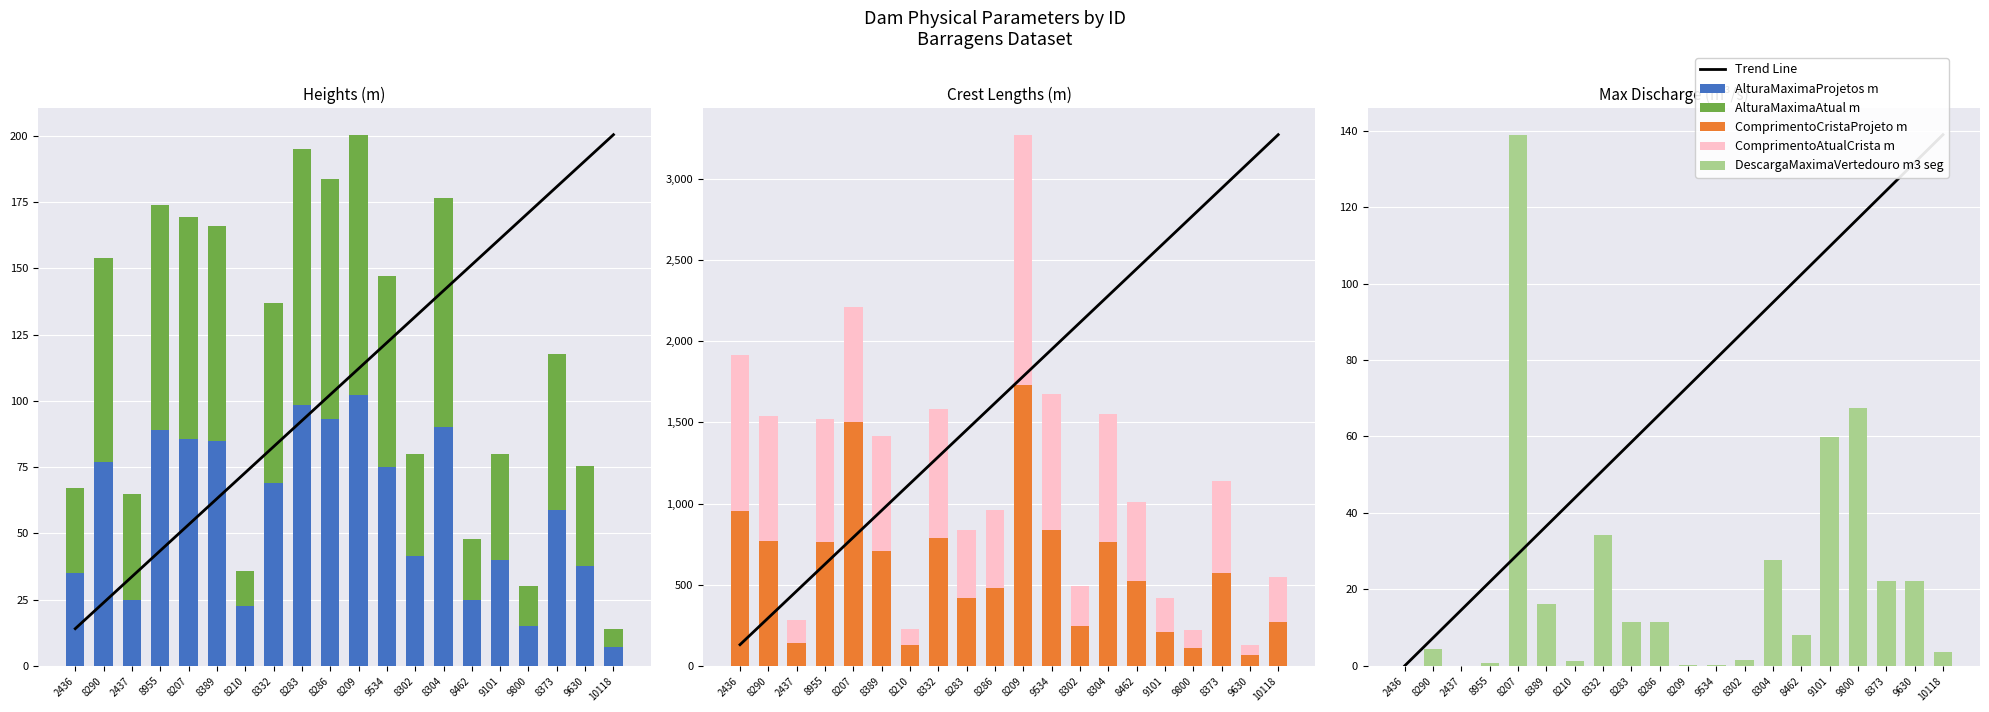

Reading left to right, extract all data points from this chart.

Trend Line: 2436=0.0	8290=7.3	2437=14.6	8955=21.9	8207=29.3	8389=36.6	8210=43.9	8332=51.2	8283=58.5	8286=65.8	8209=73.1	9534=80.4	8302=87.8	8304=95.1	8462=102.4	9101=109.7	9800=117.0	8373=124.3	9630=131.6	10118=138.9
AlturaMaximaProjetos m: 2436=35.0	8290=77.0	2437=25.0	8955=89.0	8207=85.5	8389=85.0	8210=22.5	8332=69.0	8283=98.3	8286=93.0	8209=102.3	9534=75.0	8302=41.4	8304=90.0	8462=25.0	9101=40.0	9800=15.0	8373=58.8	9630=37.7	10118=7.0
AlturaMaximaAtual m: 2436=32.0	8290=77.0	2437=40.0	8955=85.0	8207=84.0	8389=81.0	8210=13.3	8332=68.0	8283=96.8	8286=90.9	8209=98.1	9534=72.0	8302=38.4	8304=86.7	8462=22.8	9101=40.0	9800=15.0	8373=58.8	9630=37.7	10118=7.0
ComprimentoCristaProjeto m: 2436=957.0	8290=770.0	2437=141.0	8955=760.0	8207=1500.0	8389=708.0	8210=126.4	8332=790.0	8283=420.0	8286=480.0	8209=1729.0	9534=838.0	8302=246.0	8304=760.0	8462=520.0	9101=210.0	9800=111.0	8373=569.0	9630=65.0	10118=272.1
ComprimentoAtualCrista m: 2436=957.0	8290=770.0	2437=141.0	8955=760.0	8207=713.8	8389=708.0	8210=100.0	8332=790.0	8283=420.0	8286=480.0	8209=1545.0	9534=838.0	8302=246.0	8304=790.0	8462=487.4	9101=210.0	9800=111.0	8373=568.0	9630=65.0	10118=272.1
DescargaMaximaVertedouro m3 seg: 2436=0.0	8290=4.5	2437=0.0	8955=0.8	8207=138.9	8389=16.3	8210=1.2	8332=34.3	8283=11.4	8286=11.4	8209=0.1	9534=0.2	8302=1.4	8304=27.6	8462=8.1	9101=59.8	9800=67.5	8373=22.1	9630=22.1	10118=3.5